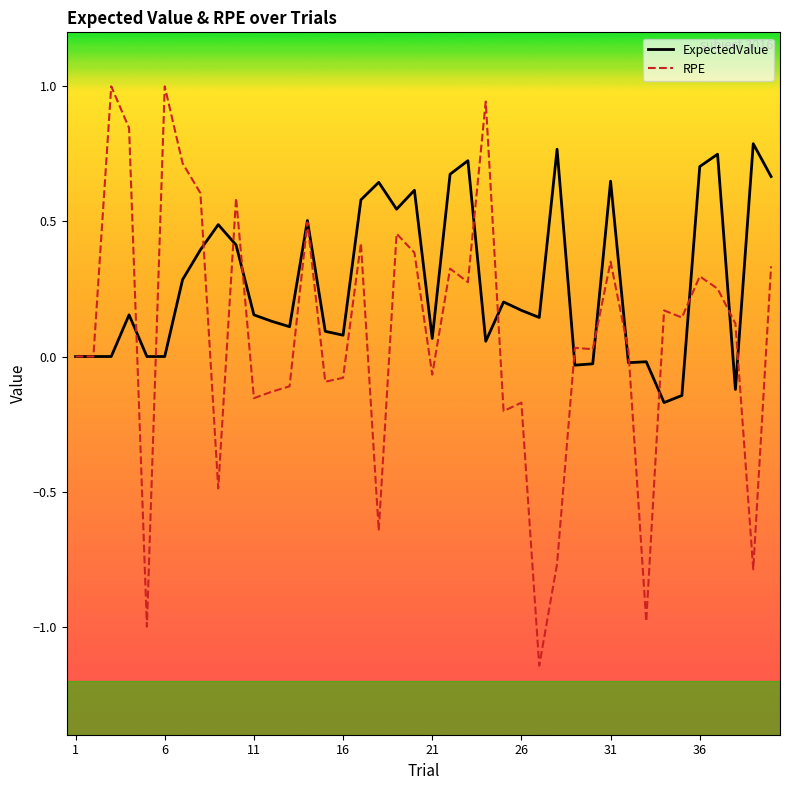

What is the greatest value displayed?

1.0